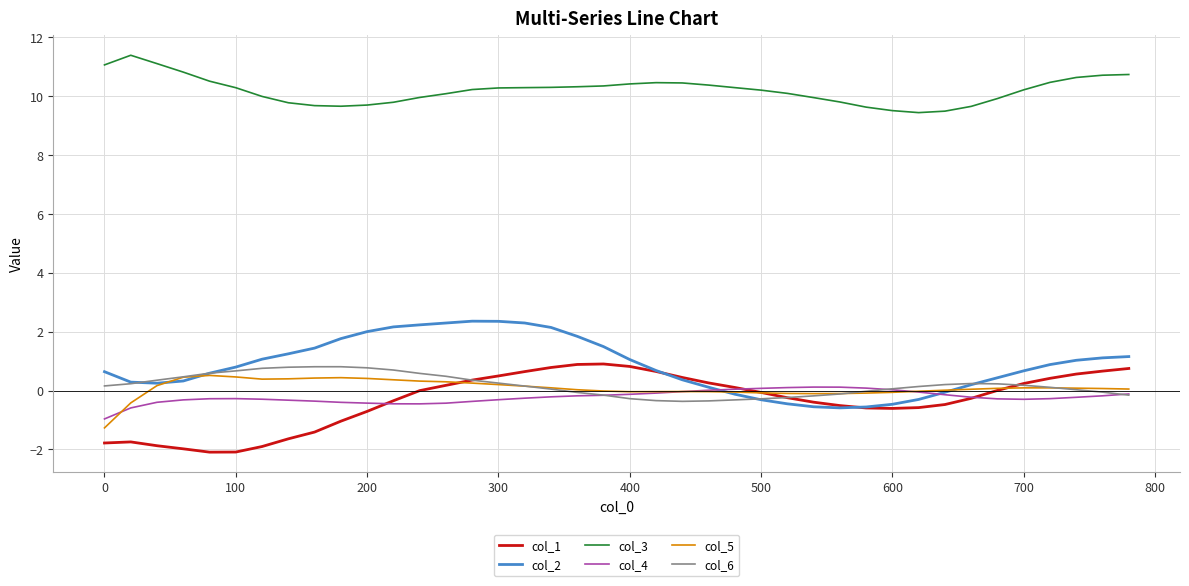

True or false: col_3 and col_5 cross at least once.

False